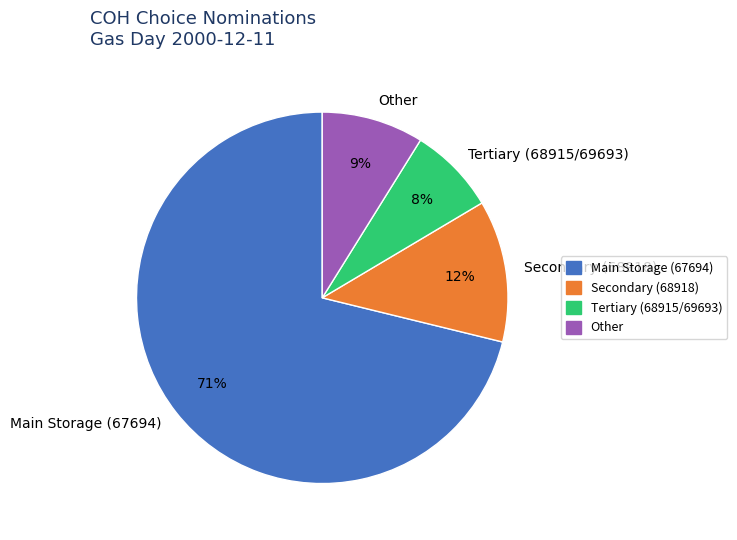

True or false: Main Storage (67694) accounts for 71% of the total.

True